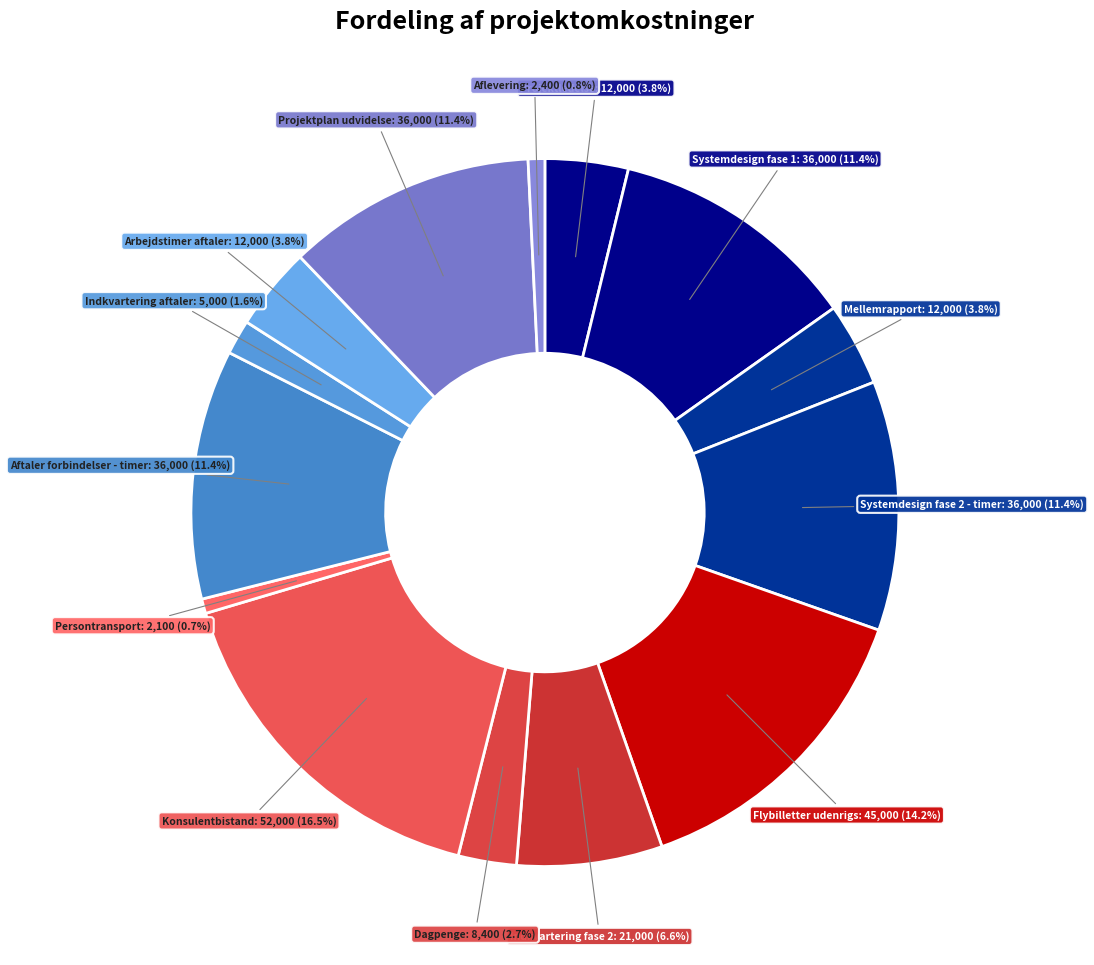

Rank the categories by value from highest to lowest.

Konsulentbistand, Flybilletter udenrigs, Systemdesign fase 1, Systemdesign fase 2 - timer, Aftaler forbindelser - timer, Projektplan udvidelse, Indkvartering fase 2, Projektledelse, Mellemrapport, Arbejdstimer aftaler, Dagpenge, Indkvartering aftaler, Aflevering, Persontransport